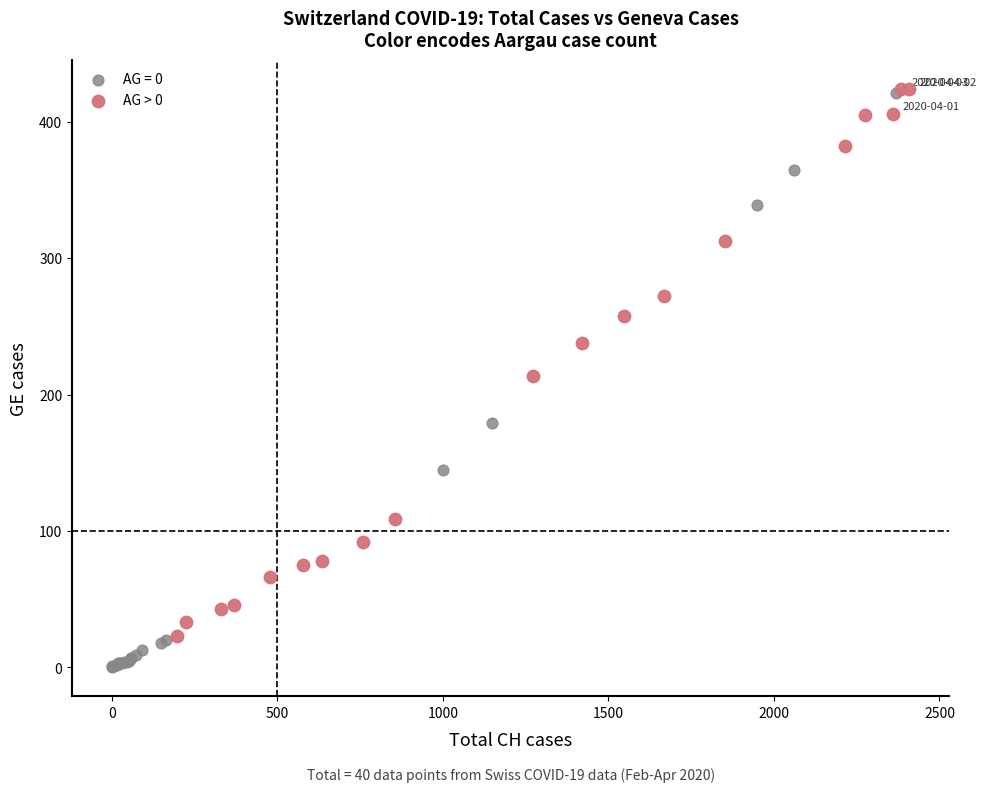

Which series has the largest Y range (max minus min)?

AG = 0